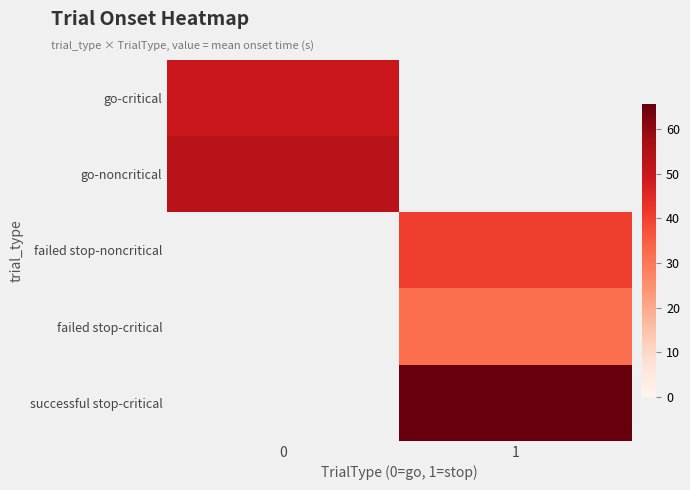

What is the smallest value displayed?

31.9